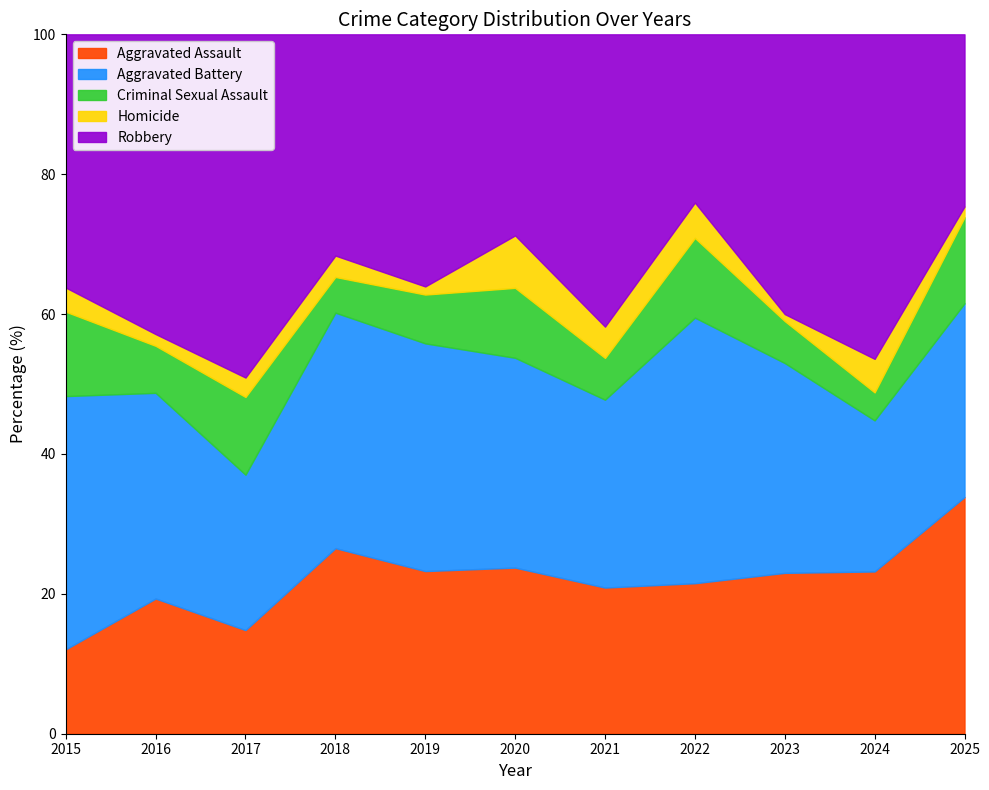

Which series has the largest range (max minus min)?

Robbery